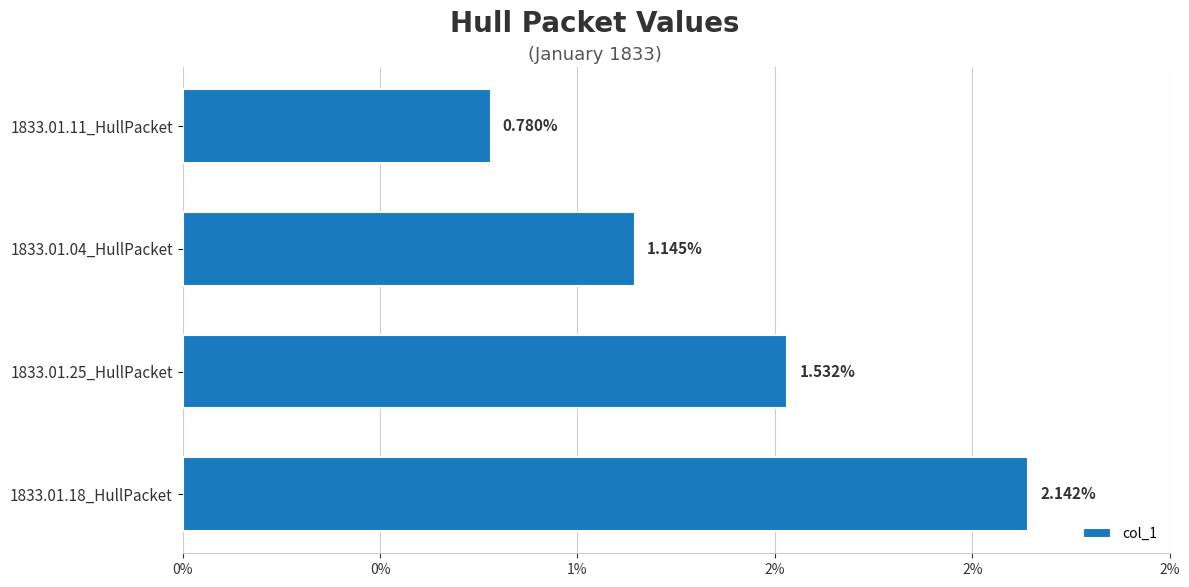

How many bars are there in total?

4